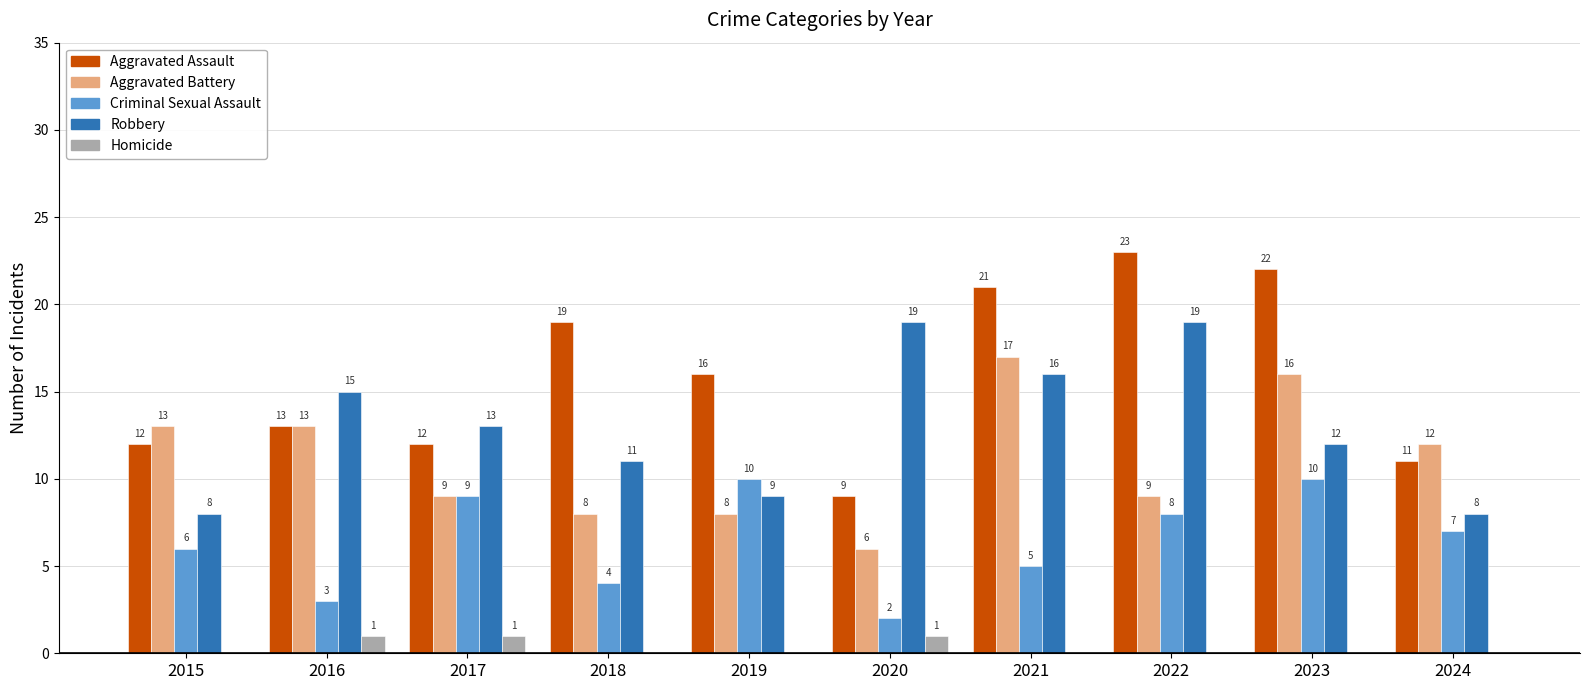

Where is Aggravated Battery nearest to the value 11?

2024